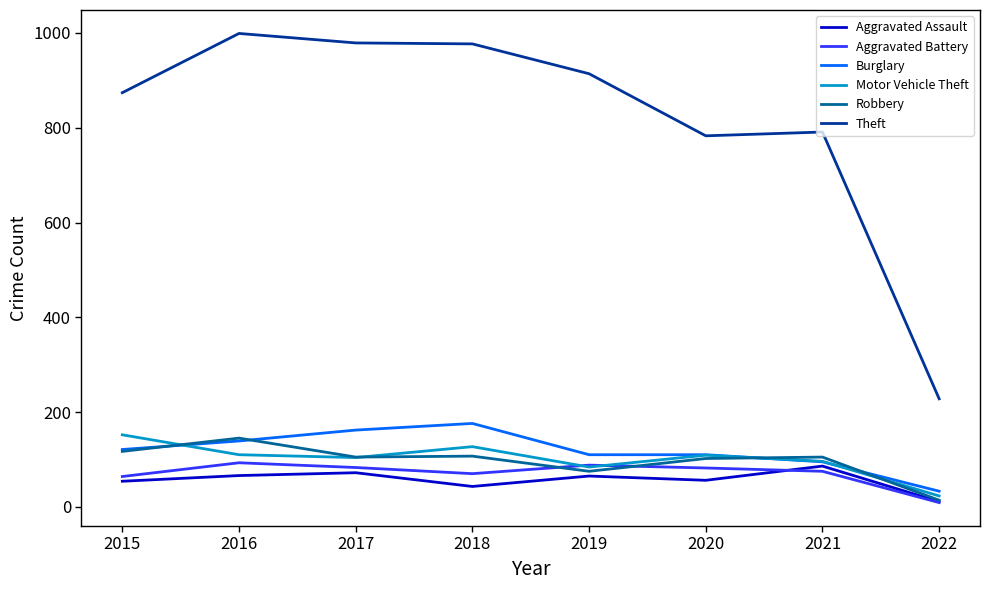

What is the sum of all Robbery values?

770